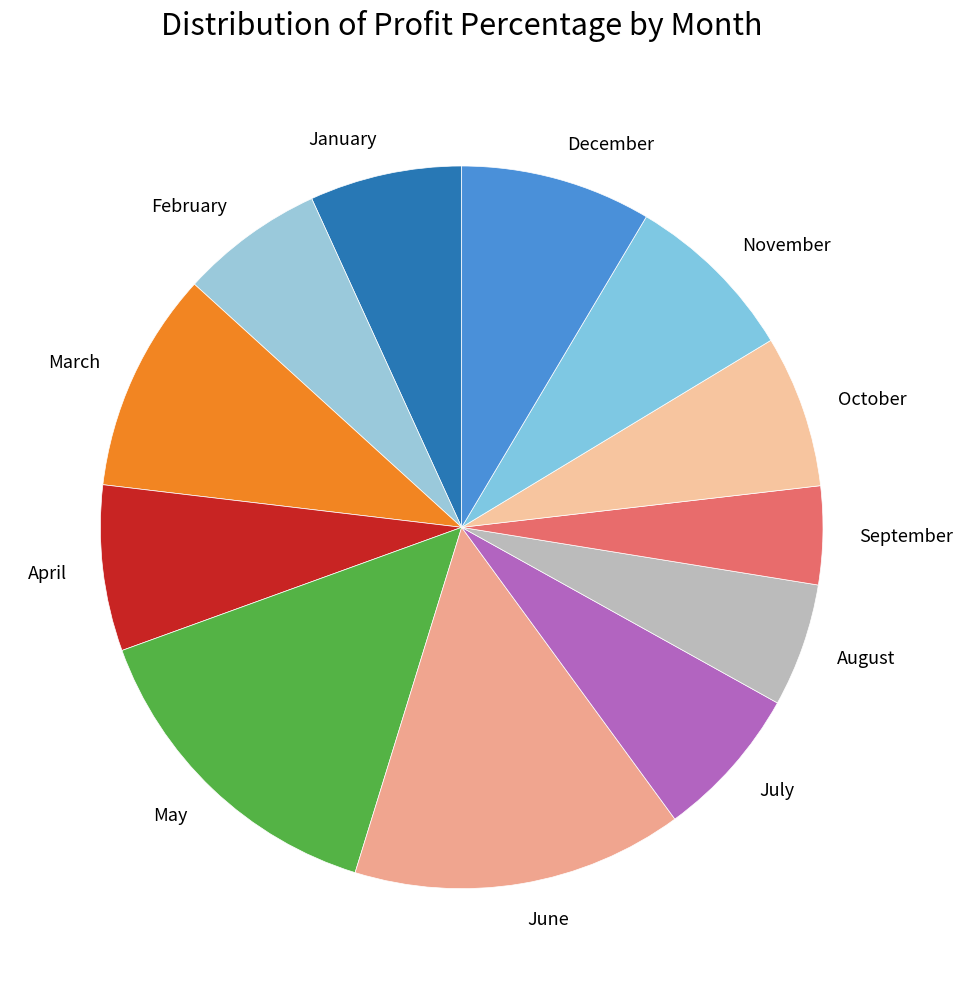

Is the sum of June and February greater than half?

No